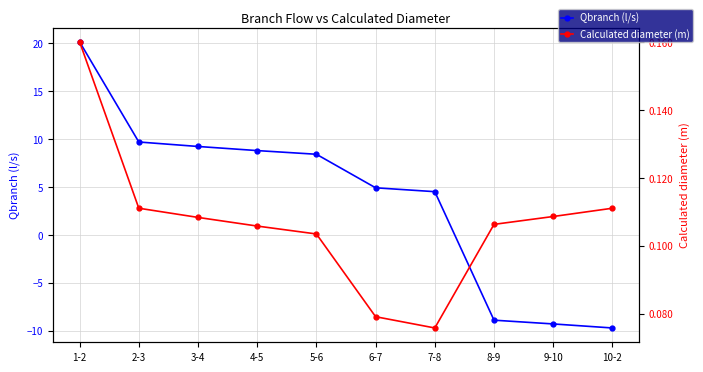

At which category is the sum across all series the highest?

1-2